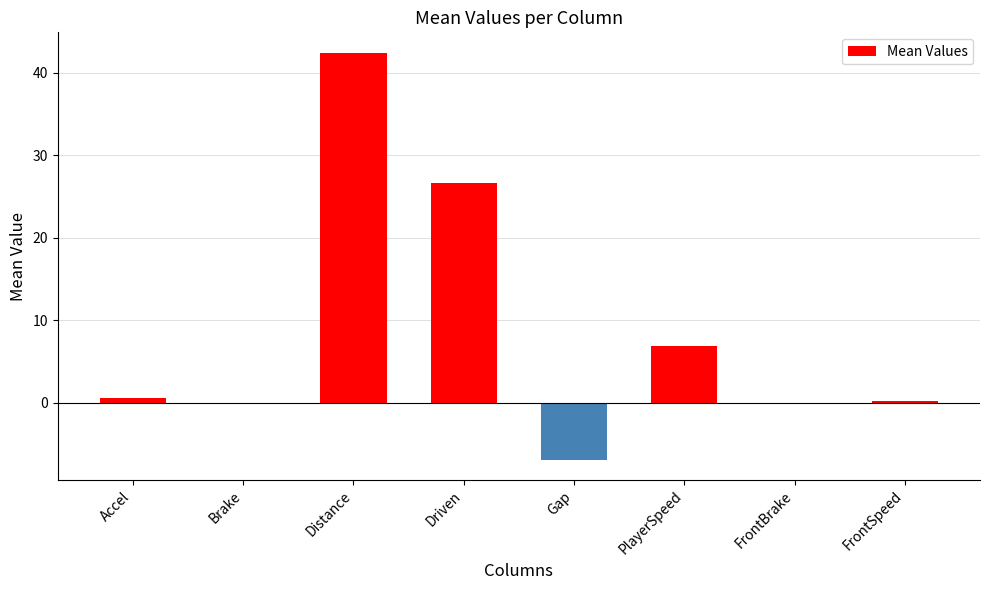

How many data points does each series have?

8